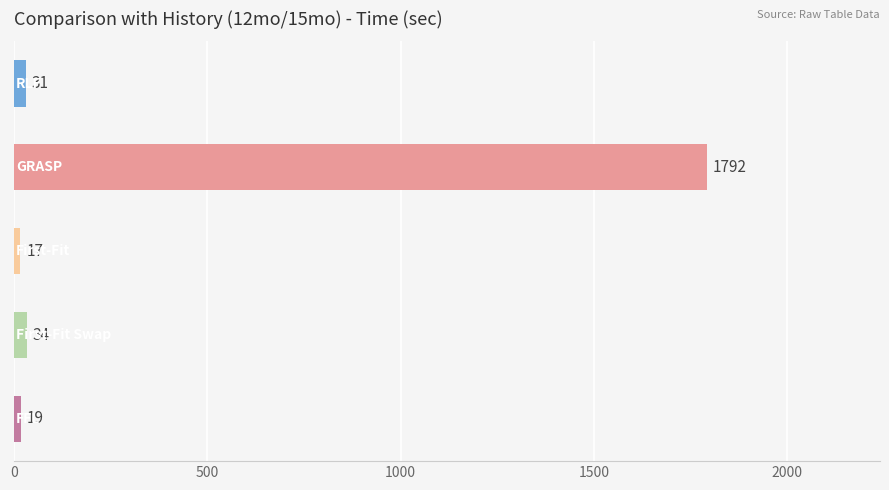

What is the maximum value shown in the chart?

1792